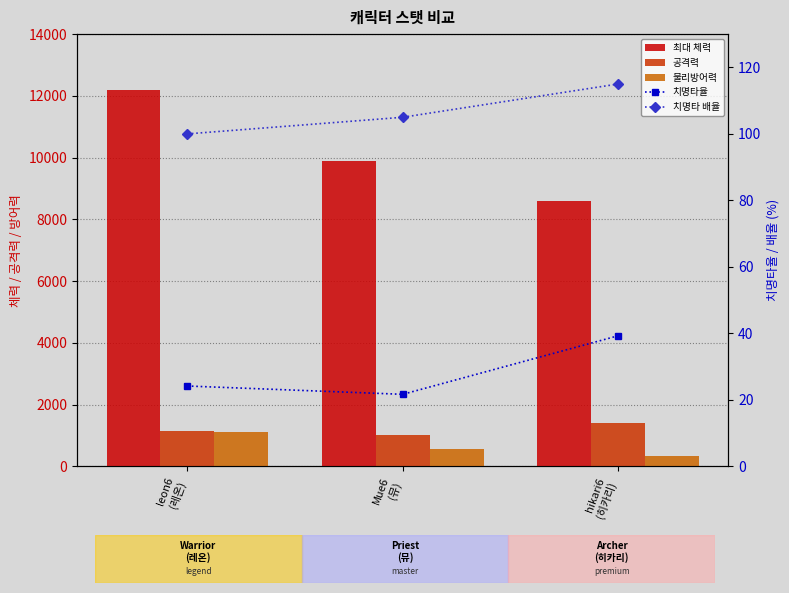

What is the minimum value for 물리방어력?

347.7